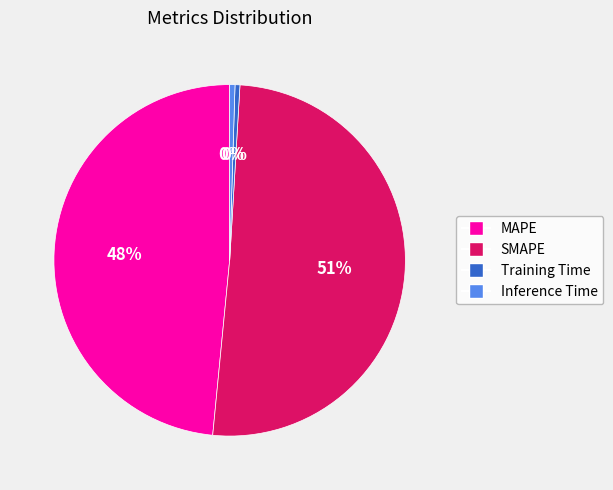

Which category has the biggest portion of the pie?

SMAPE